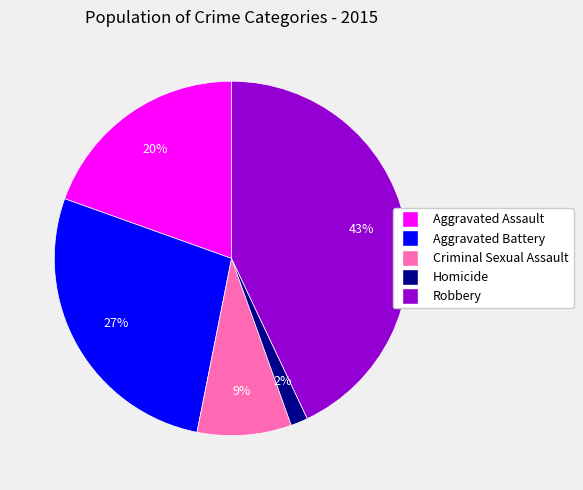

Between Aggravated Battery and Aggravated Assault, which is larger?

Aggravated Battery